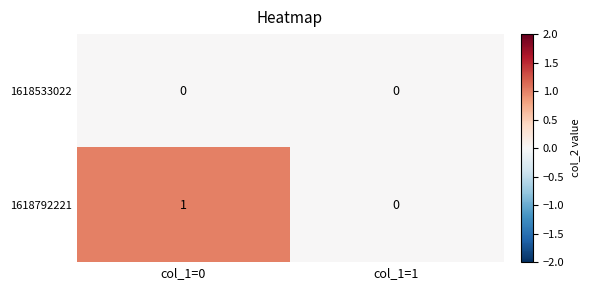

Which series has the widest spread of values?

1618792221